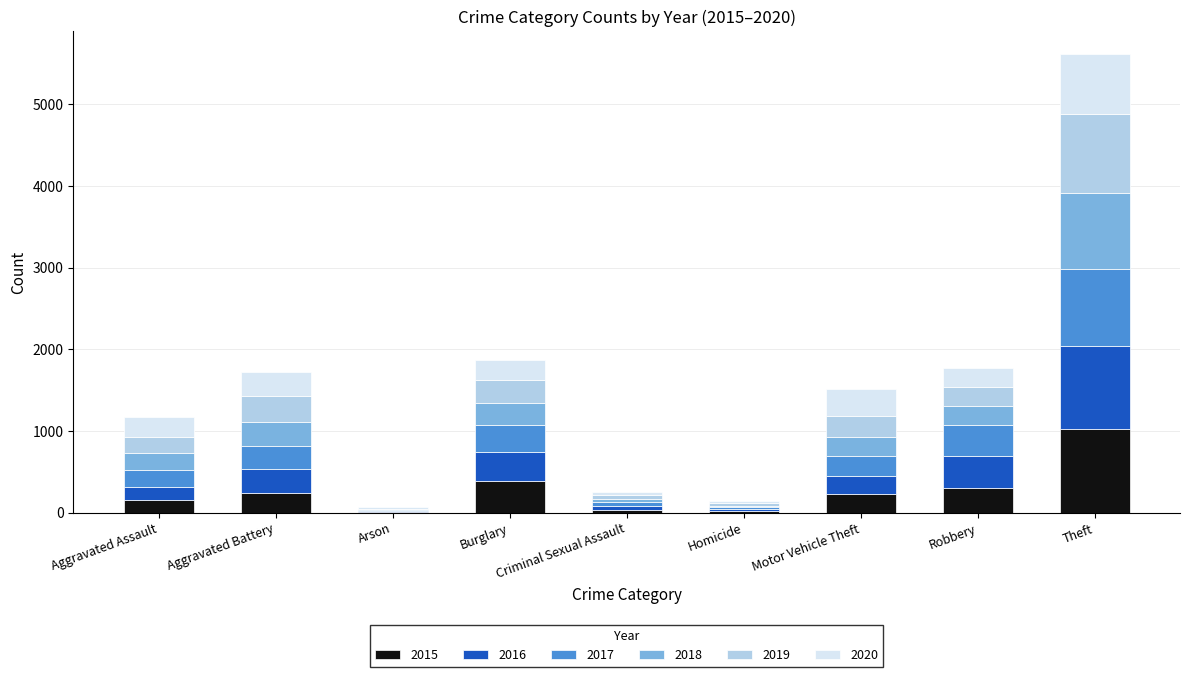

At which category is the sum across all series the highest?

Theft